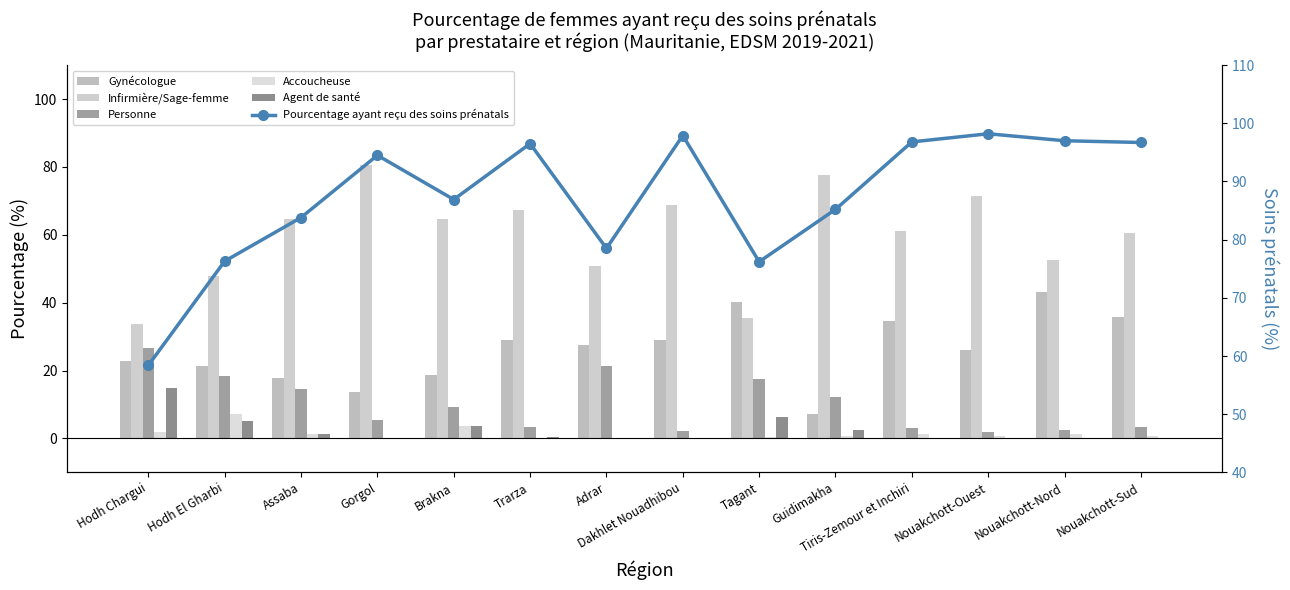

Reading left to right, list all the values displayed in this chart.

Gynécologue: Hodh Chargui=22.8	Hodh El Gharbi=21.2	Assaba=17.9	Gorgol=13.7	Brakna=18.6	Trarza=29.1	Adrar=27.5	Dakhlet Nouadhibou=29.1	Tagant=40.3	Guidimakha=7.2	Tiris-Zemour et Inchiri=34.5	Nouakchott-Ouest=26.0	Nouakchott-Nord=43.2	Nouakchott-Sud=35.8
Infirmière/Sage-femme: Hodh Chargui=33.8	Hodh El Gharbi=47.8	Assaba=64.6	Gorgol=80.6	Brakna=64.6	Trarza=67.3	Adrar=50.9	Dakhlet Nouadhibou=68.8	Tagant=35.5	Guidimakha=77.5	Tiris-Zemour et Inchiri=61.1	Nouakchott-Ouest=71.5	Nouakchott-Nord=52.6	Nouakchott-Sud=60.4
Personne: Hodh Chargui=26.6	Hodh El Gharbi=18.5	Assaba=14.7	Gorgol=5.5	Brakna=9.4	Trarza=3.3	Adrar=21.4	Dakhlet Nouadhibou=2.1	Tagant=17.4	Guidimakha=12.2	Tiris-Zemour et Inchiri=3.2	Nouakchott-Ouest=1.8	Nouakchott-Nord=2.6	Nouakchott-Sud=3.3
Accoucheuse: Hodh Chargui=1.8	Hodh El Gharbi=7.3	Assaba=1.3	Gorgol=0.1	Brakna=3.7	Trarza=0.0	Adrar=0.0	Dakhlet Nouadhibou=0.0	Tagant=0.5	Guidimakha=0.6	Tiris-Zemour et Inchiri=1.2	Nouakchott-Ouest=0.7	Nouakchott-Nord=1.2	Nouakchott-Sud=0.6
Agent de santé: Hodh Chargui=15.0	Hodh El Gharbi=5.1	Assaba=1.4	Gorgol=0.0	Brakna=3.6	Trarza=0.3	Adrar=0.2	Dakhlet Nouadhibou=0.0	Tagant=6.4	Guidimakha=2.5	Tiris-Zemour et Inchiri=0.0	Nouakchott-Ouest=0.0	Nouakchott-Nord=0.2	Nouakchott-Sud=0.0
Pourcentage ayant reçu des soins prénatals: Hodh Chargui=58.4	Hodh El Gharbi=76.3	Assaba=83.8	Gorgol=94.5	Brakna=86.9	Trarza=96.5	Adrar=78.5	Dakhlet Nouadhibou=97.9	Tagant=76.2	Guidimakha=85.2	Tiris-Zemour et Inchiri=96.8	Nouakchott-Ouest=98.2	Nouakchott-Nord=97.0	Nouakchott-Sud=96.7